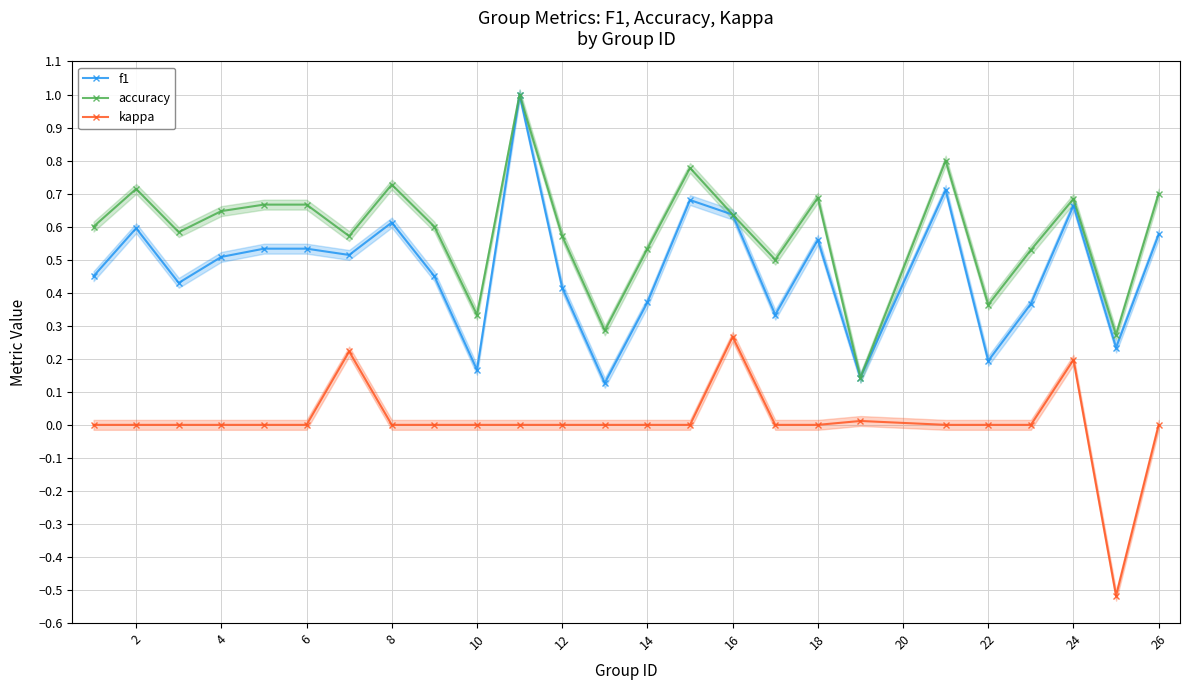

The accuracy series shows 0.7 at 24. True or false?

True